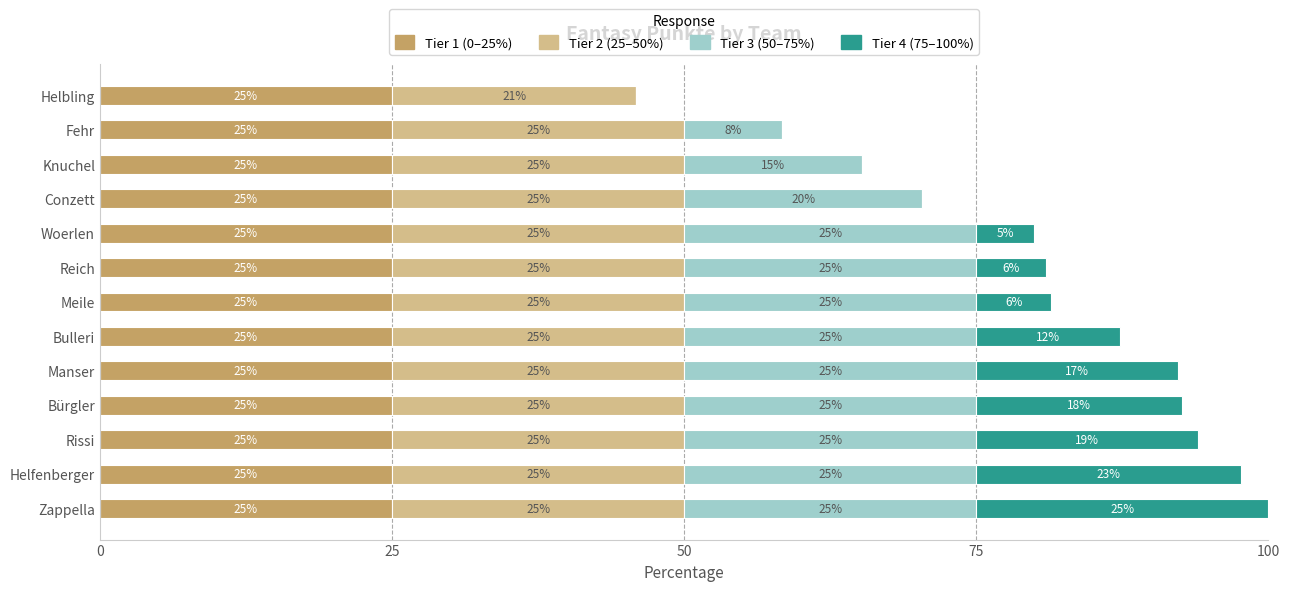

True or false: Tier 1 (0–25%) has a value of 25.0 at Helfenberger.

True